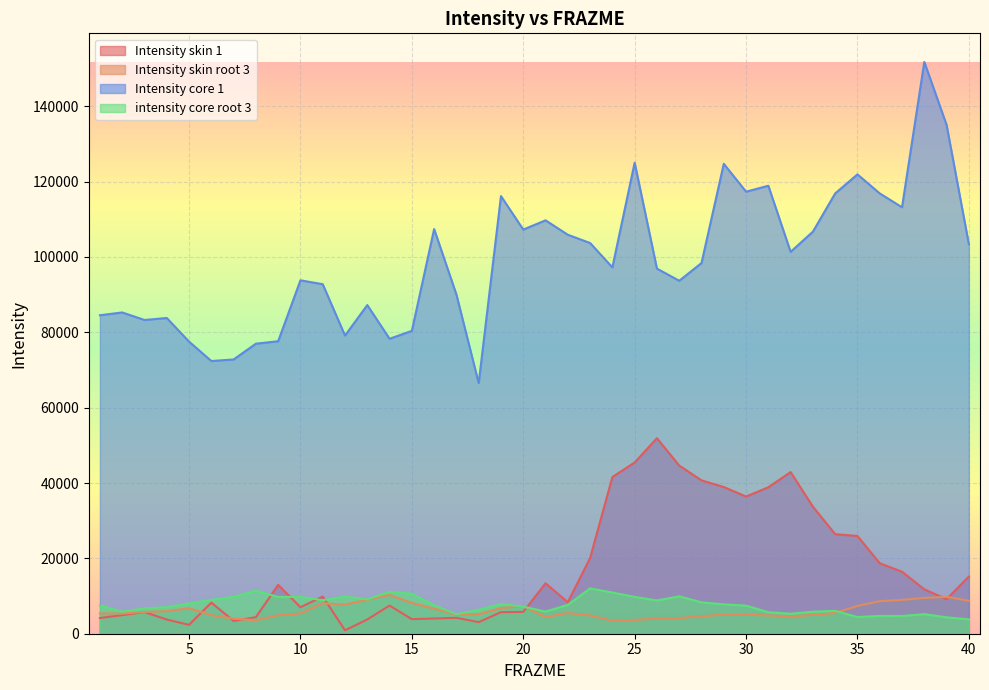

Rank the series by their maximum value, from lowest to highest.

Intensity skin root 3, intensity core root 3, Intensity skin 1, Intensity core 1